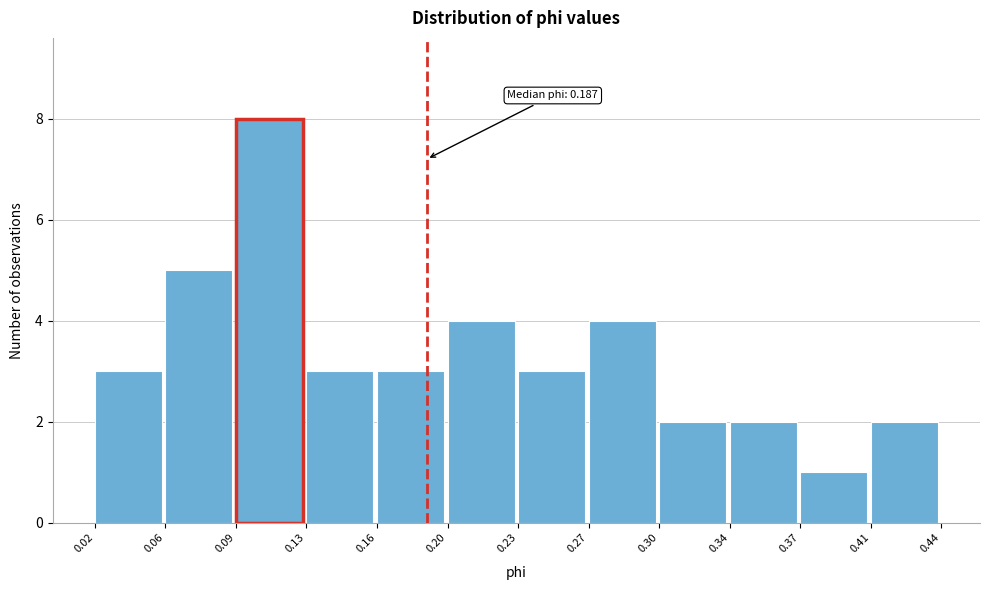

Which range on the x-axis has the tallest bar?

0.09 to 0.13